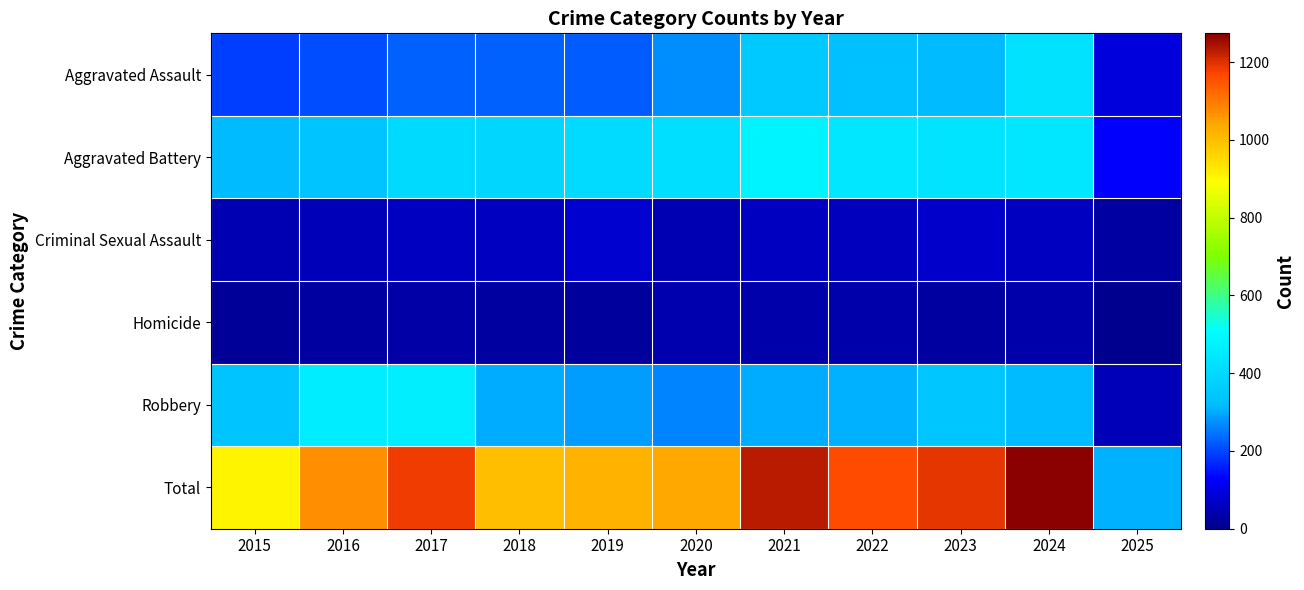

Reading right to left, transcribe all the data shown in this chart.

Aggravated Assault: 2025=92	2024=424	2023=318	2022=327	2021=352	2020=273	2019=223	2018=225	2017=225	2016=206	2015=194
Aggravated Battery: 2025=128	2024=439	2023=431	2022=439	2021=479	2020=415	2019=407	2018=389	2017=400	2016=336	2015=316
Criminal Sexual Assault: 2025=28	2024=60	2023=74	2022=55	2021=62	2020=48	2019=77	2018=60	2017=62	2016=50	2015=46
Homicide: 2025=6	2024=36	2023=28	2022=37	2021=38	2020=41	2019=22	2018=25	2017=33	2016=26	2015=15
Robbery: 2025=54	2024=315	2023=340	2022=304	2021=300	2020=263	2019=287	2018=301	2017=460	2016=454	2015=337
Total: 2025=308	2024=1274	2023=1191	2022=1162	2021=1231	2020=1040	2019=1016	2018=1000	2017=1180	2016=1072	2015=908